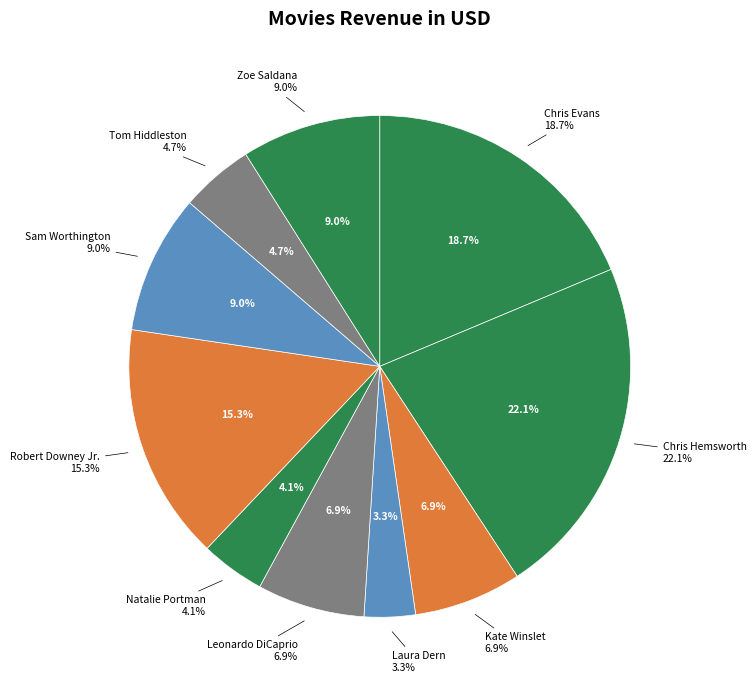

Rank the categories by value from highest to lowest.

Chris Hemsworth, Chris Evans, Robert Downey Jr., Sam Worthington, Zoe Saldana, Kate Winslet, Leonardo DiCaprio, Tom Hiddleston, Natalie Portman, Laura Dern